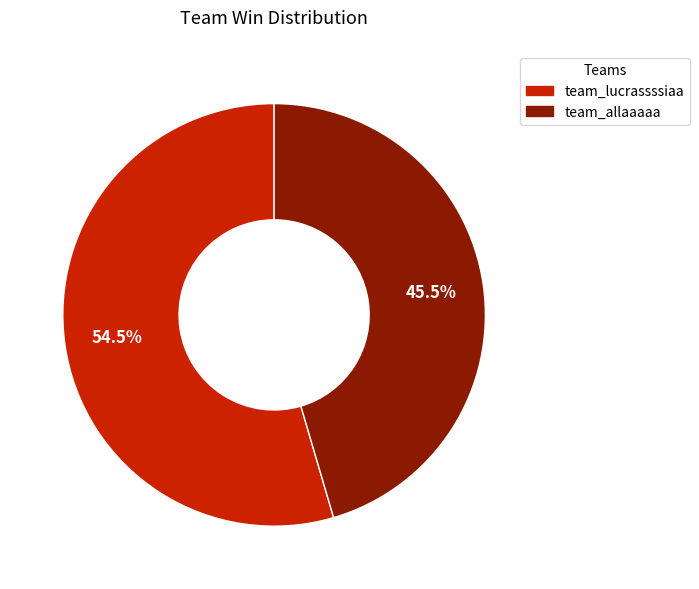

To the nearest percent, what is the difference between the team_allaaaaa and team_lucrassssiaa slice percentages?

9%